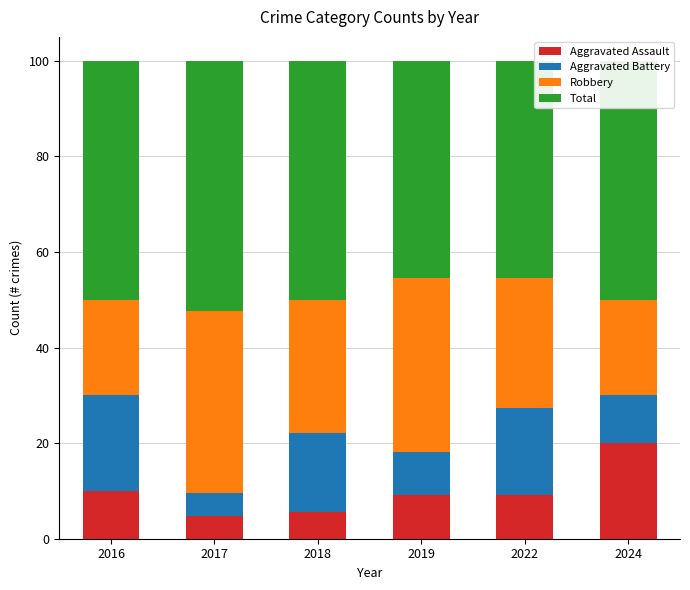

What is the total value across all series at 2017?

100.0